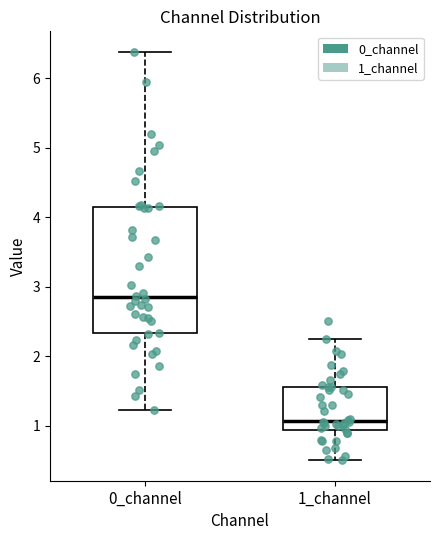

Reading left to right, transcribe this box plot: for each box, give where its median line is, the range the box spans, and where its two whiskers end, as read against the y-axis. The values are not printed on the chart, so give them approximately, as read against the axis.

0_channel: median 2.8, box 2.3 to 4.1, whiskers 1.2 to 6.4
1_channel: median 1.1, box 0.9 to 1.6, whiskers 0.5 to 2.2